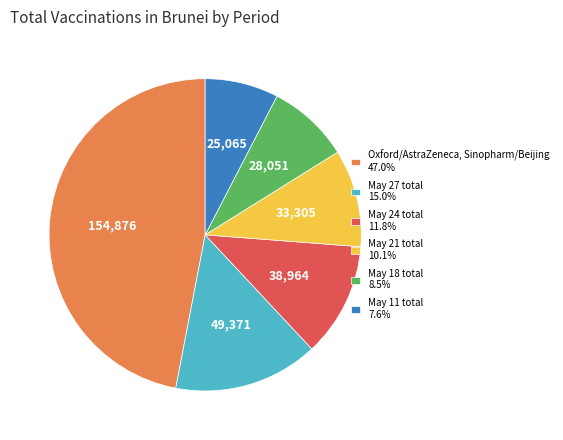

Is May 18 total 8.5% the majority of the pie?

No